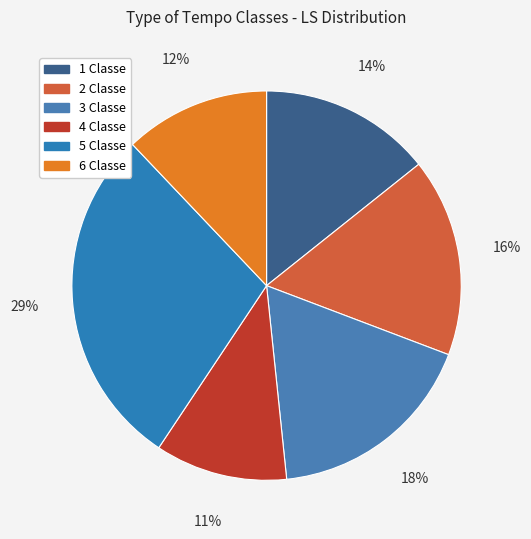

Which has a higher value, 2 Classe or 6 Classe?

2 Classe